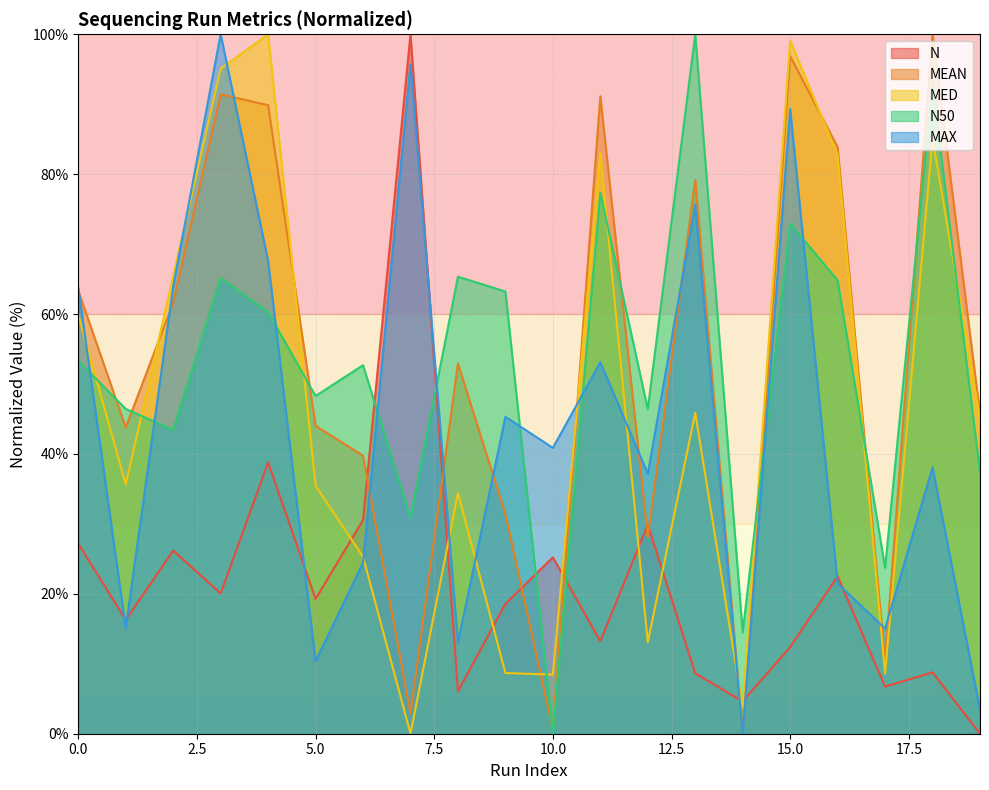

What is the value of the MED point at the 7th from the left?

25.3